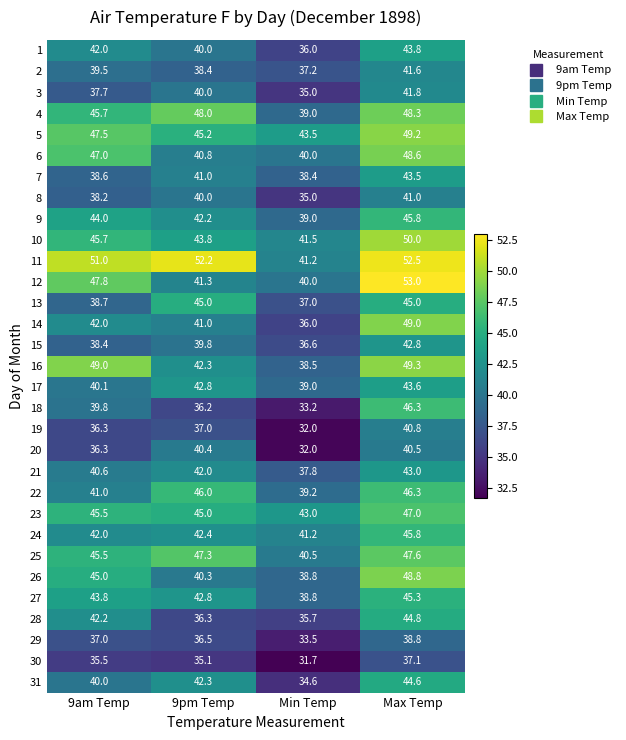

List the labels in order of 8 value, smallest first.

Min Temp, 9am Temp, 9pm Temp, Max Temp